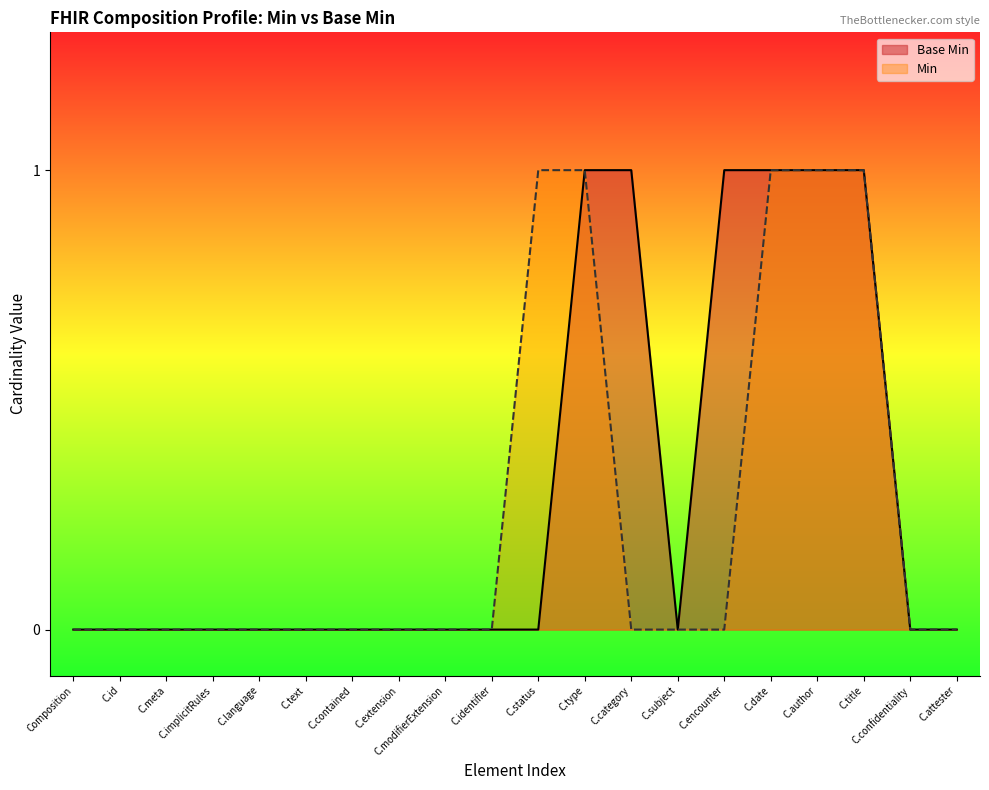

Is it true that Base Min equals 0 at C.language?

True